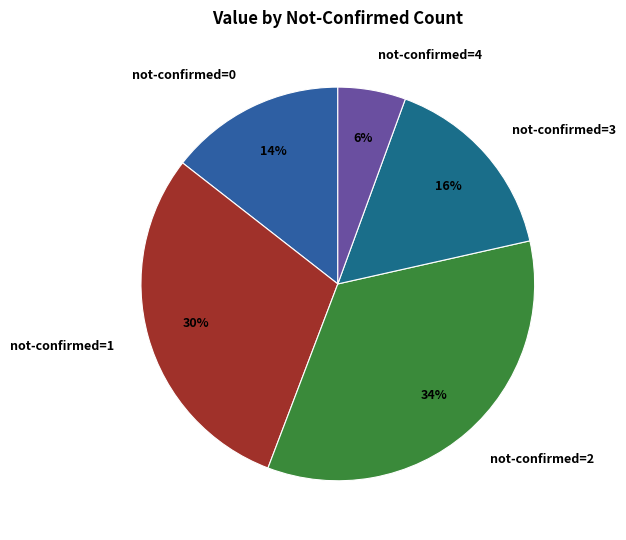

Do not-confirmed=1 and not-confirmed=3 together represent more than half of the pie?

No